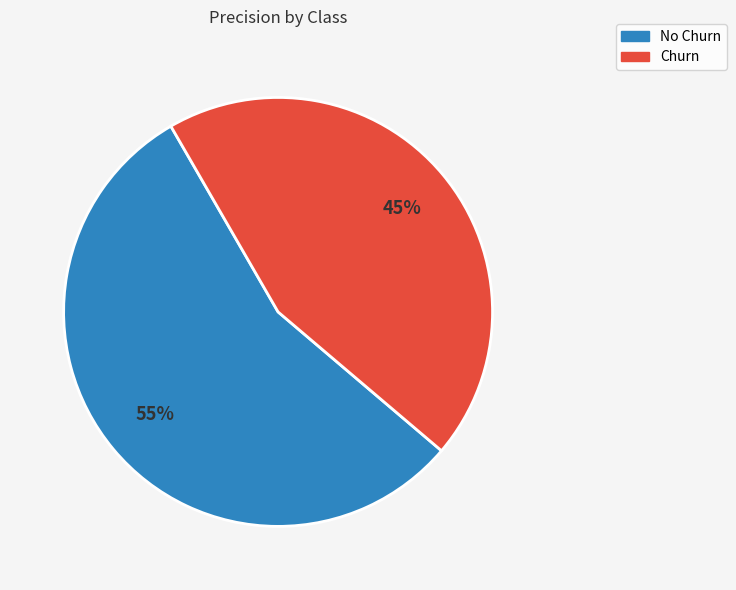

Which category has the biggest portion of the pie?

No Churn